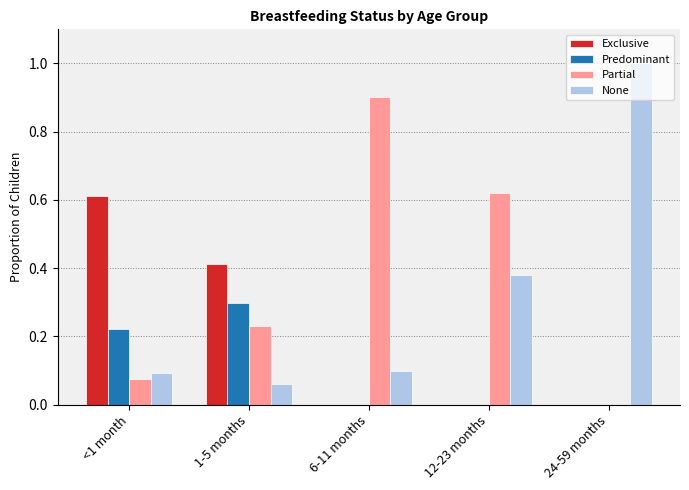

What is the sum of all None values?

1.6